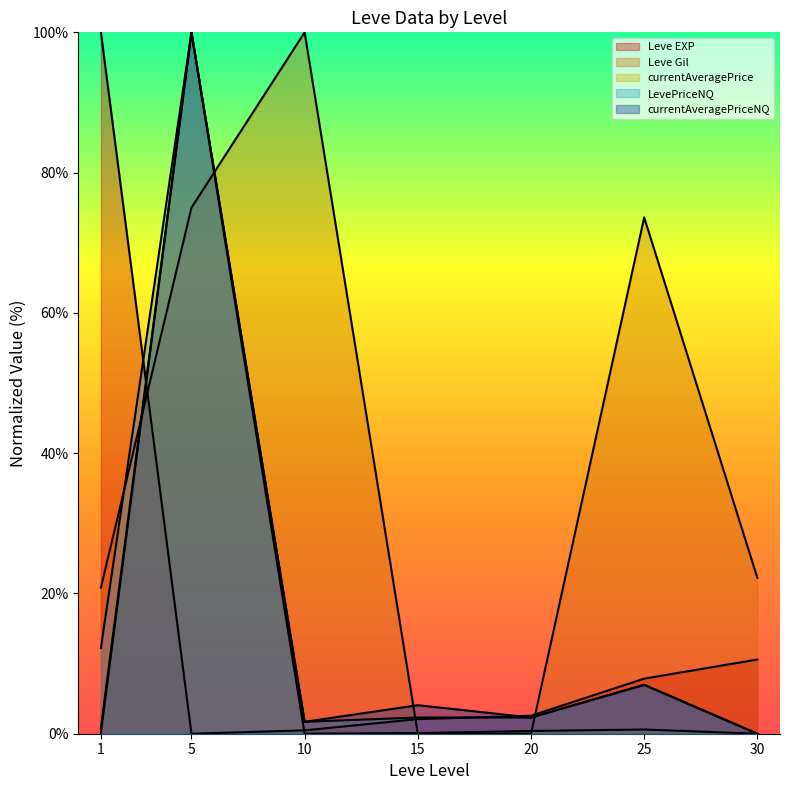

Reading left to right, list all the values displayed in this chart.

Leve EXP: 1=100.0	5=0.0	10=0.5	15=2.1	20=2.6	25=7.9	30=10.6
Leve Gil: 1=20.8	5=75.0	10=100.0	15=0.0	20=0.0	25=73.6	30=22.2
currentAveragePrice: 1=0.1	5=100.0	10=0.0	15=0.1	20=0.4	25=0.6	30=0.0
LevePriceNQ: 1=12.2	5=100.0	10=1.7	15=2.3	20=2.3	25=7.0	30=0.0
currentAveragePriceNQ: 1=0.9	5=100.0	10=1.7	15=4.1	20=2.3	25=7.0	30=0.0